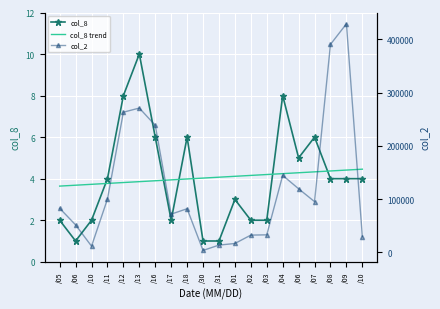

Which series changed the most between /11 and /16?

col_2